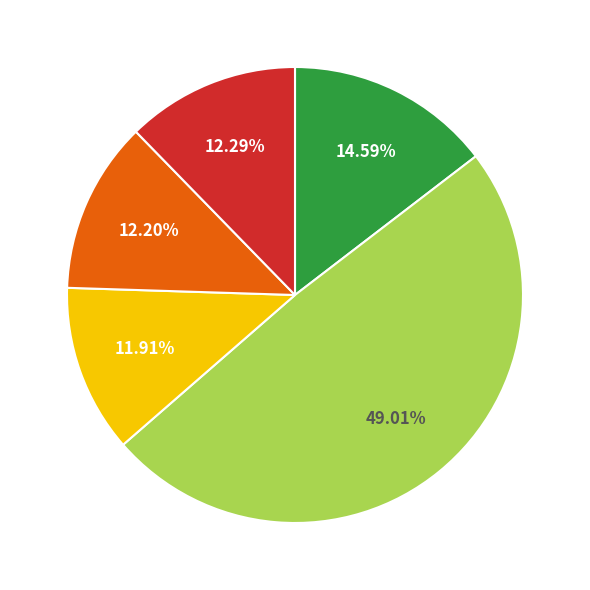

Count the number of slices in the pie.

5